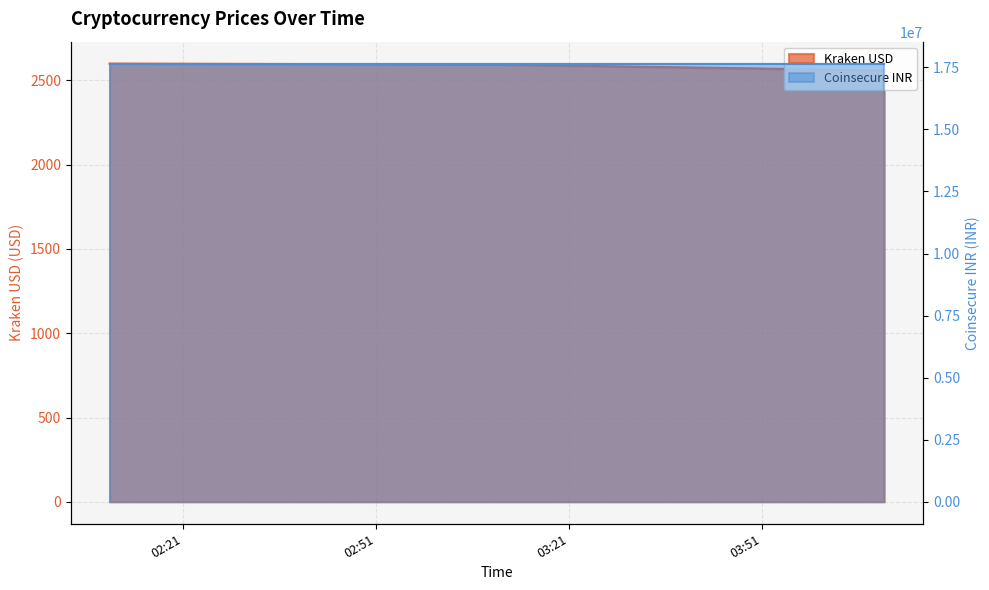

Reading left to right, extract all data points from this chart.

2017-06-29 02:09:32=2598.4	2017-06-29 03:09:43=2593.0	2017-06-29 04:09:57=2558.0